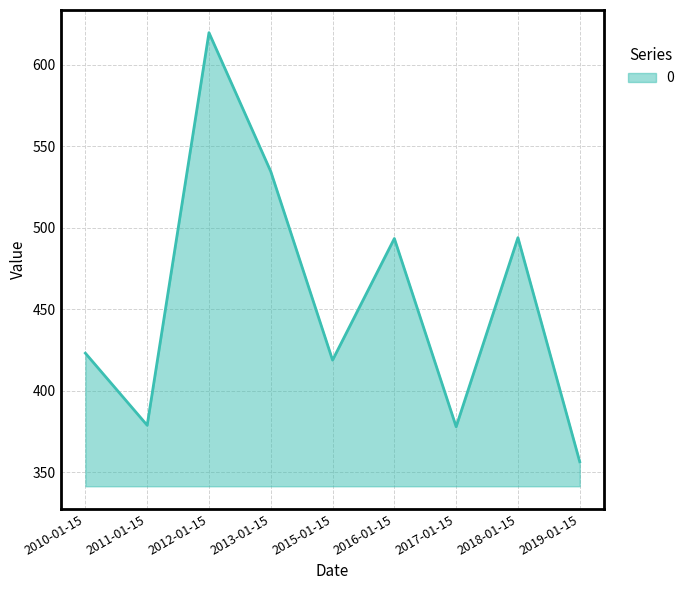

What is the minimum value shown in the chart?

356.4